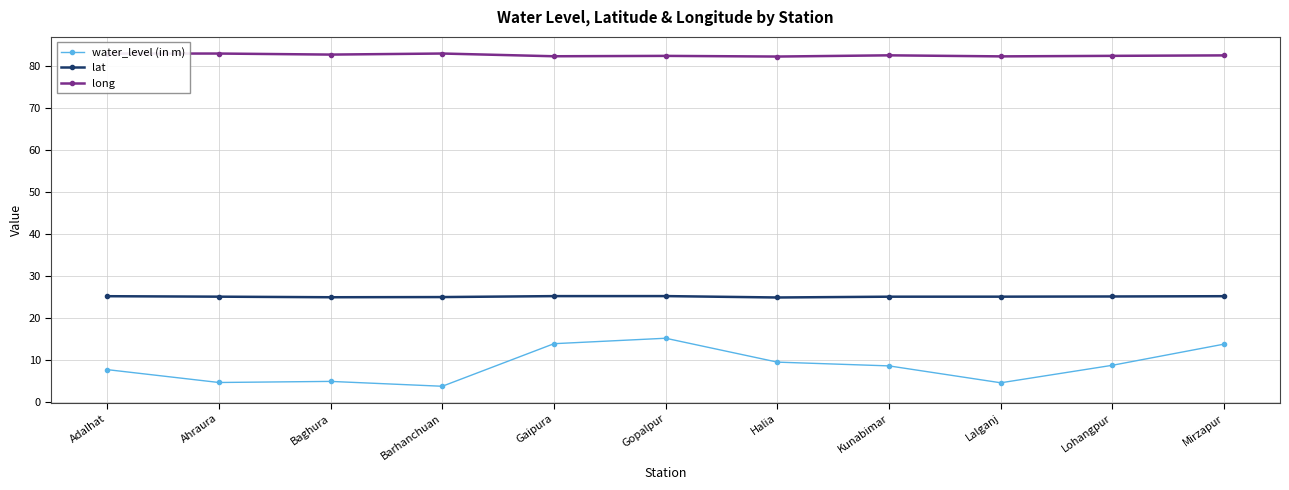

In lat, how many points are higher than both neighbors (excluding endpoints)?

1